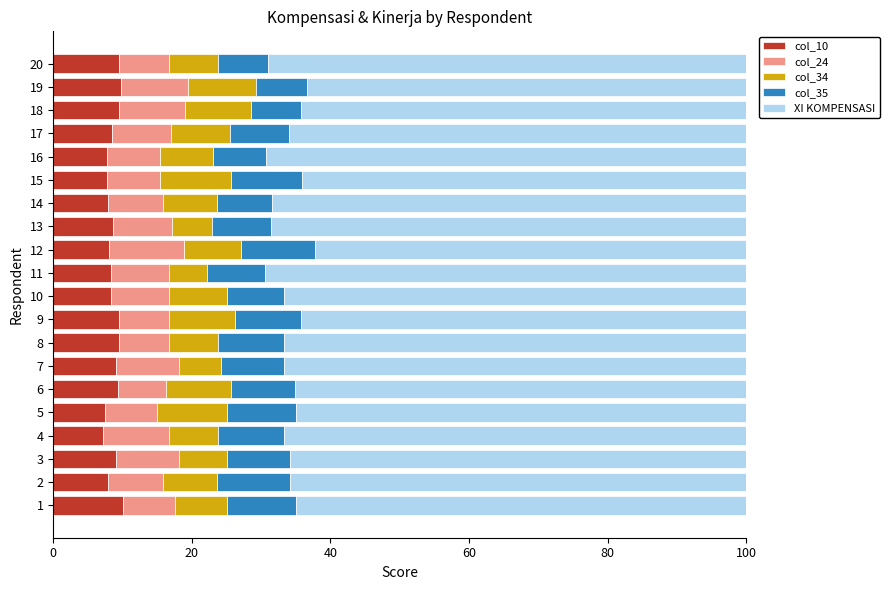

What is the average value of the col_10 series?

8.7